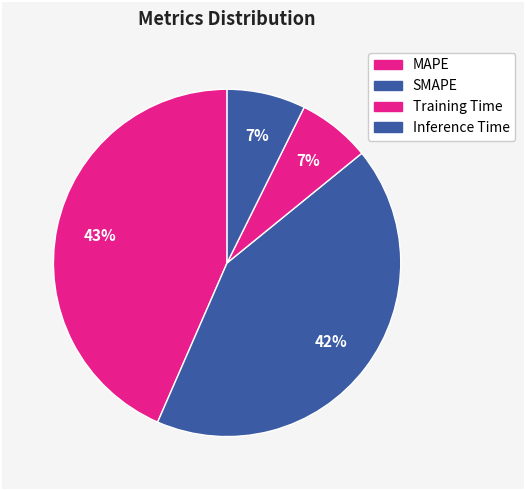

How many slices are in this pie chart?

4